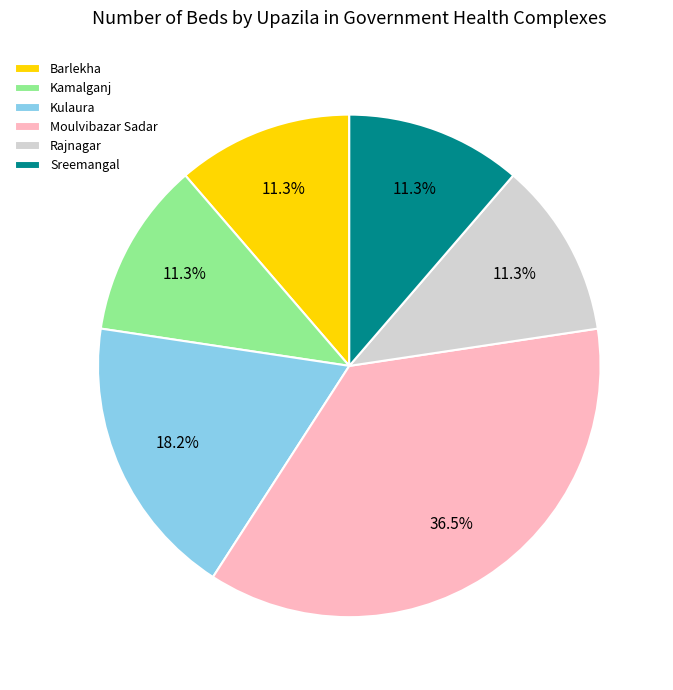

How many segments does this pie chart have?

6